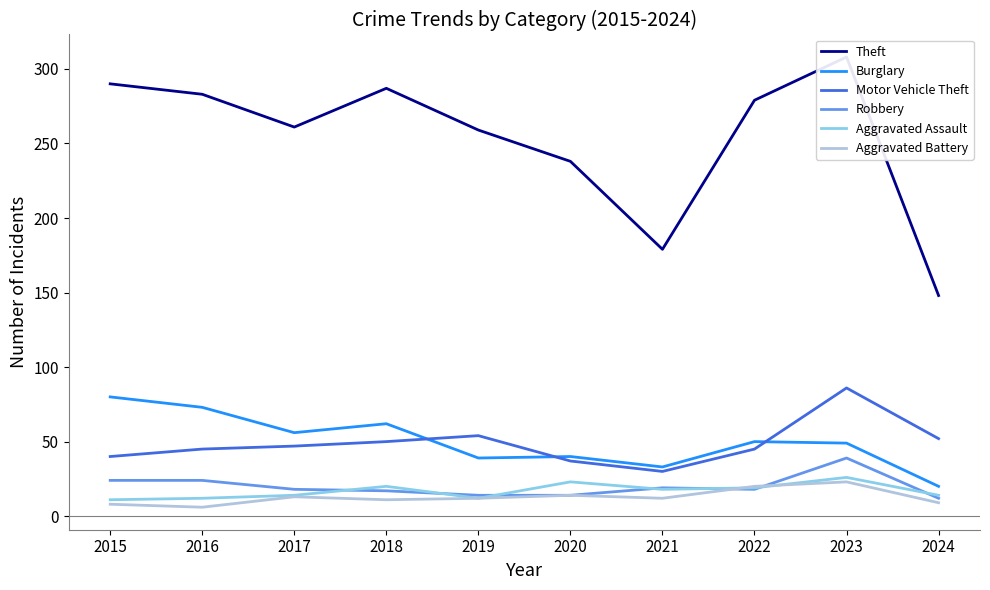

What is the difference between the maximum and minimum values in the Robbery series?

27